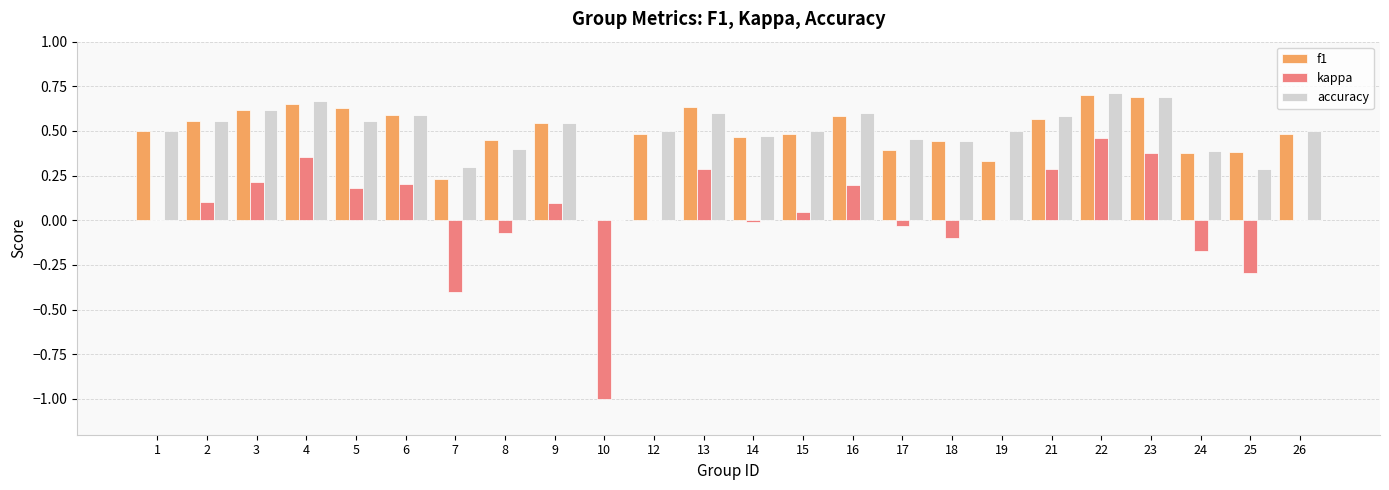

The accuracy series shows 0.2 at 13. True or false?

False